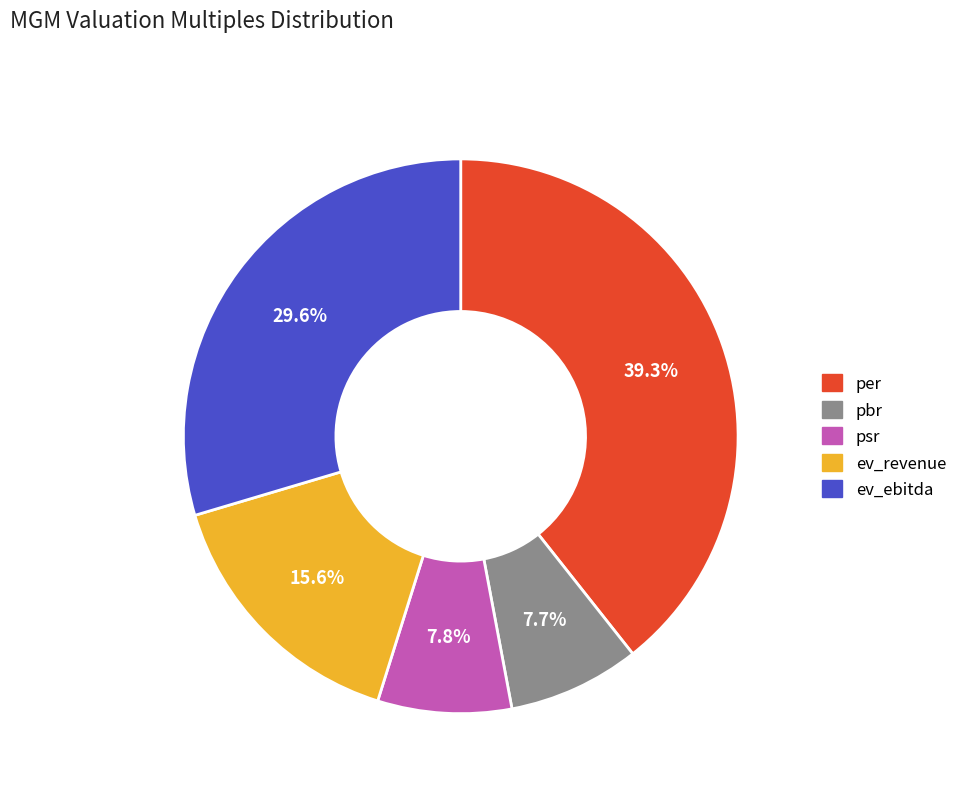

How many slices are in this pie chart?

5